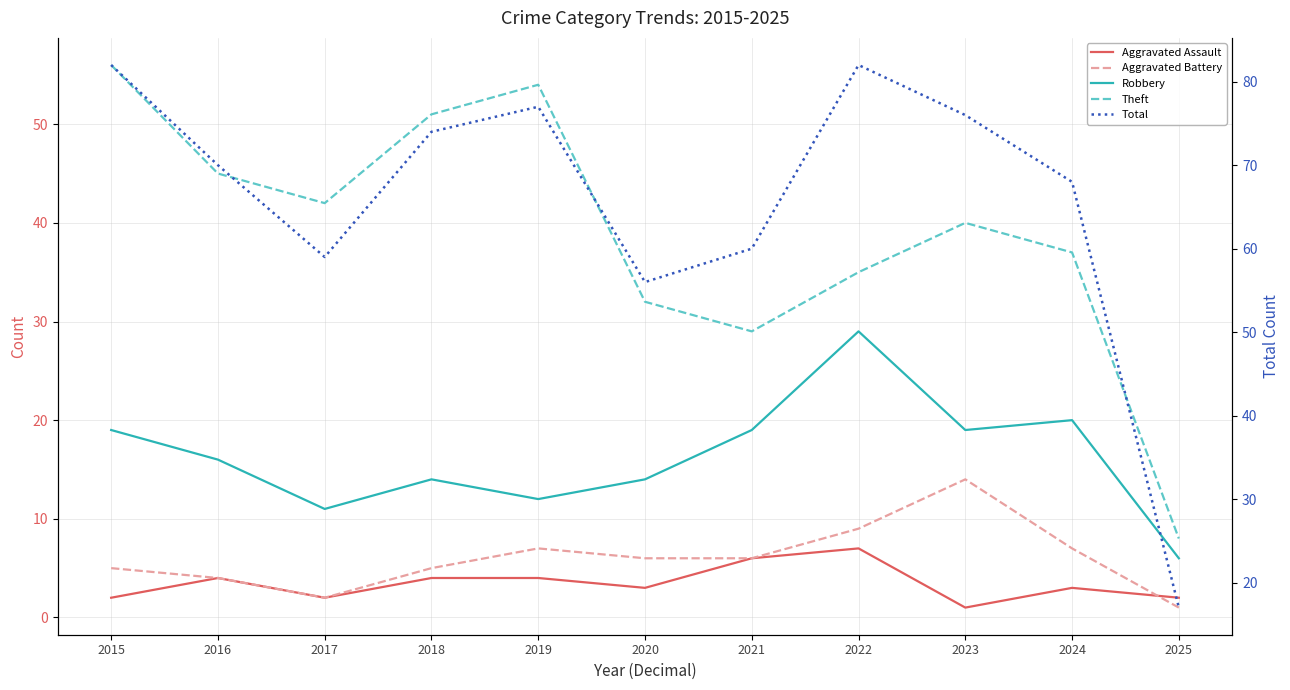

How many lines are shown in the chart?

5